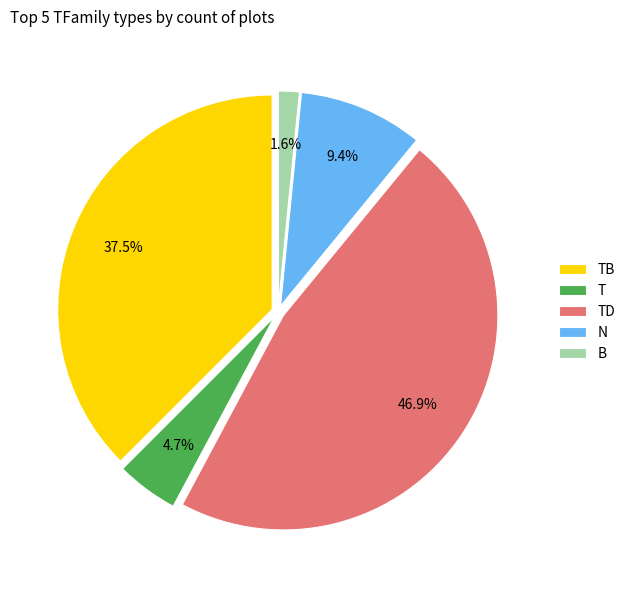

Between B and TD, which is larger?

TD